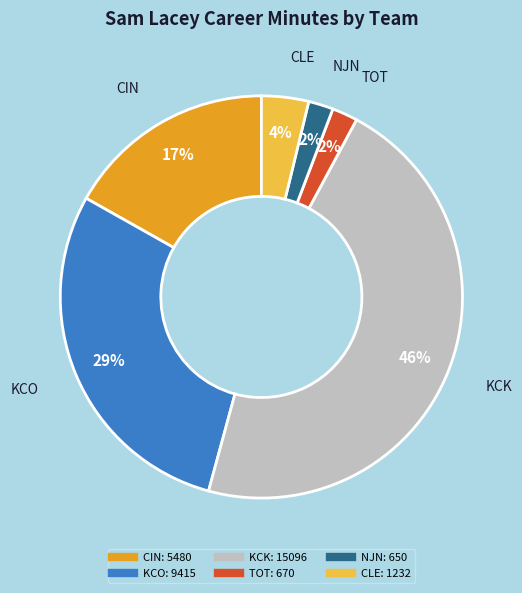

Does any single category account for the majority?

No